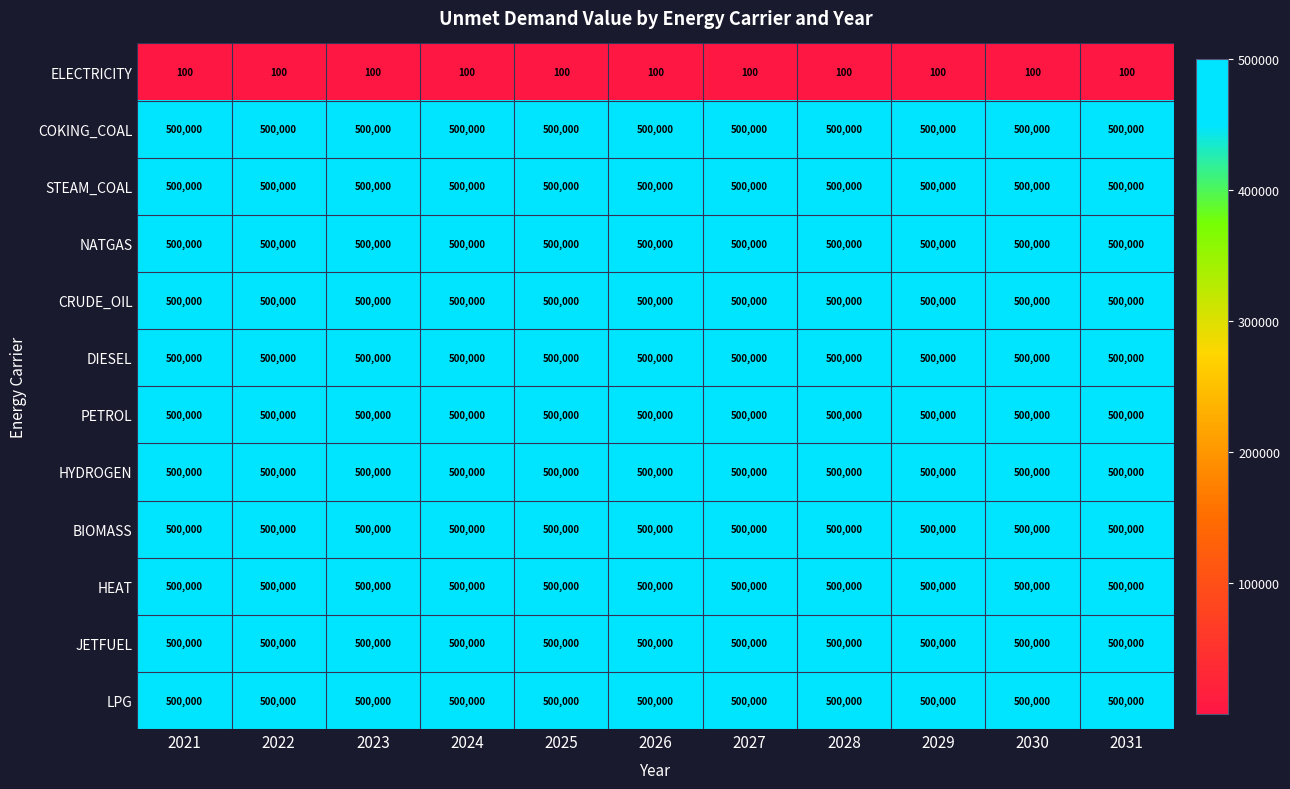

At how many categories does at least one series exceed 267632?

11